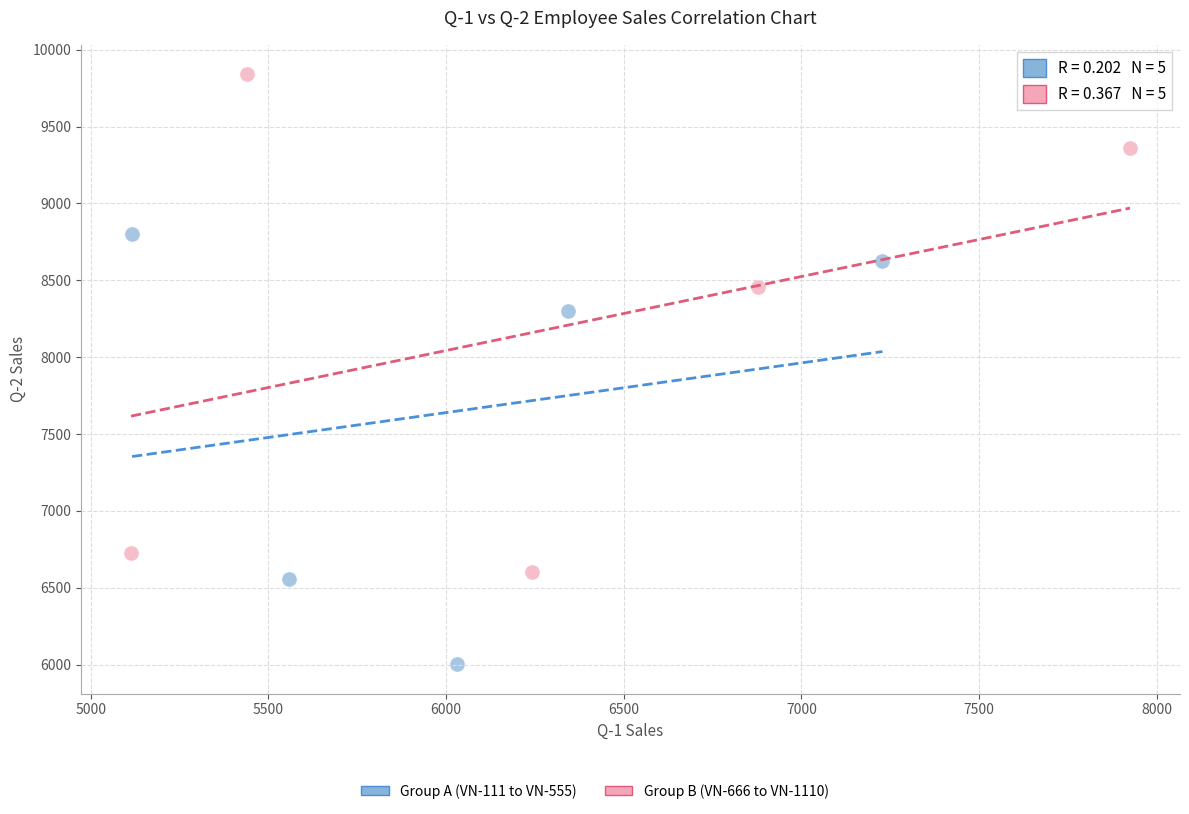

Which series contains the lowest Y value?

Group A (VN-111 to VN-555)